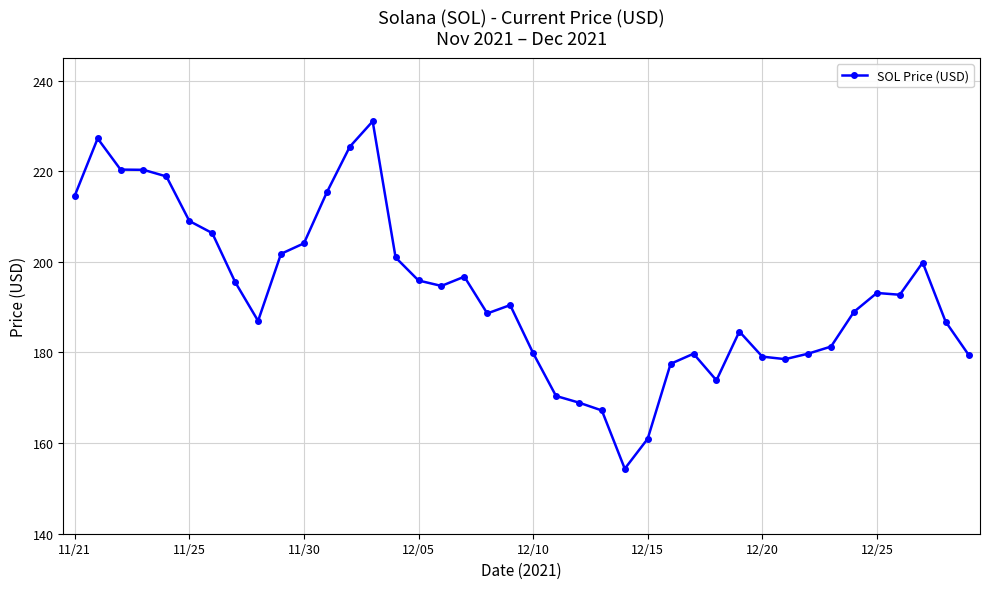

What is the maximum value shown in the chart?

231.0